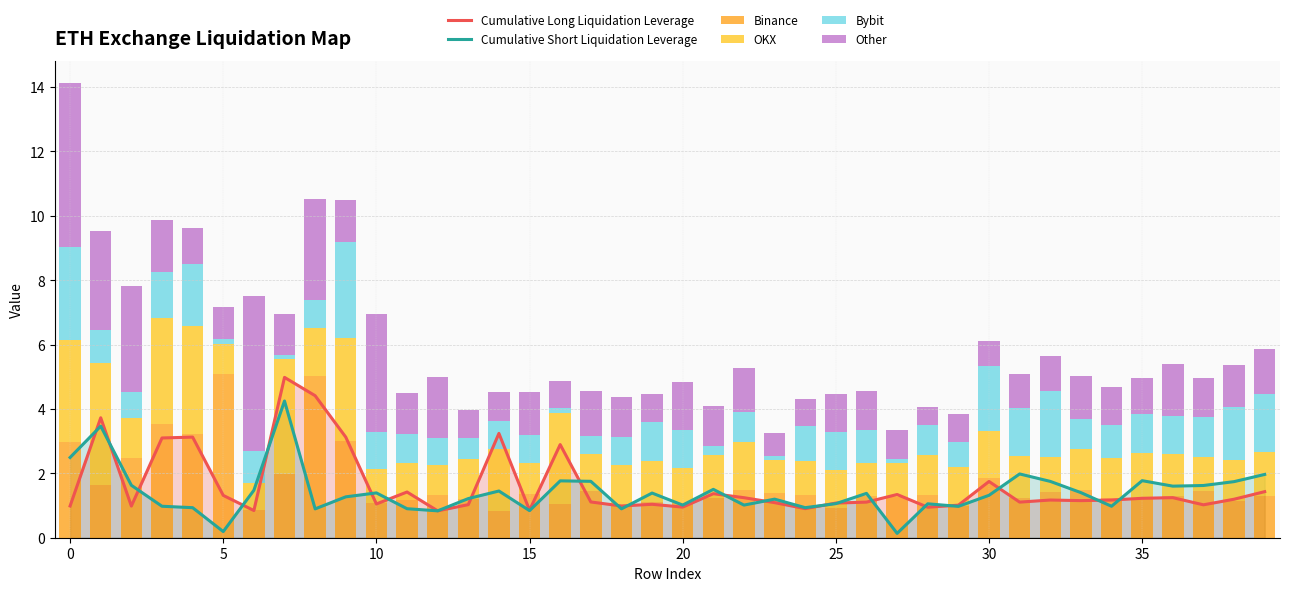

The value of Binance at 16 is 1.5. True or false?

False